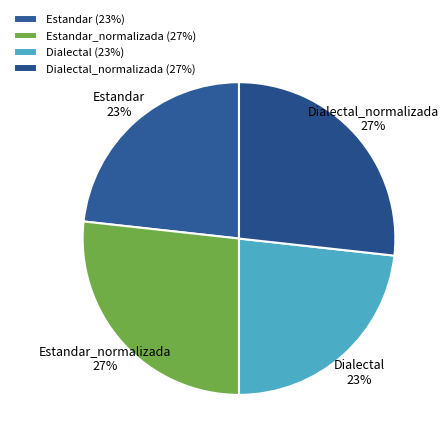

To the nearest percent, what is the average slice percentage?

25%